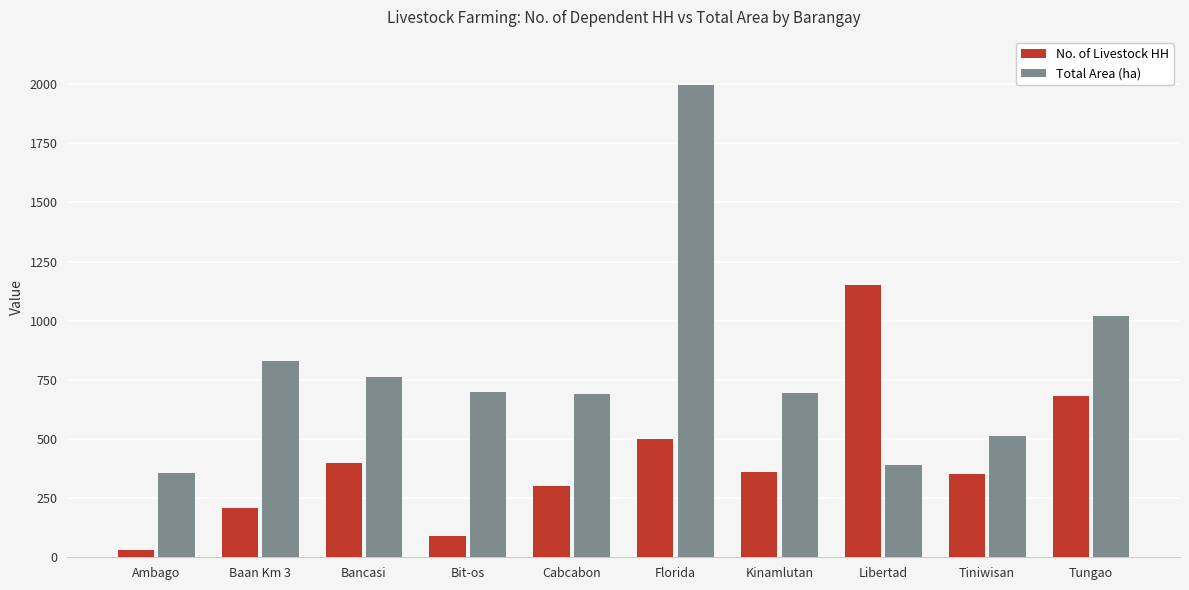

What is the total value across all series at Tiniwisan?

861.5